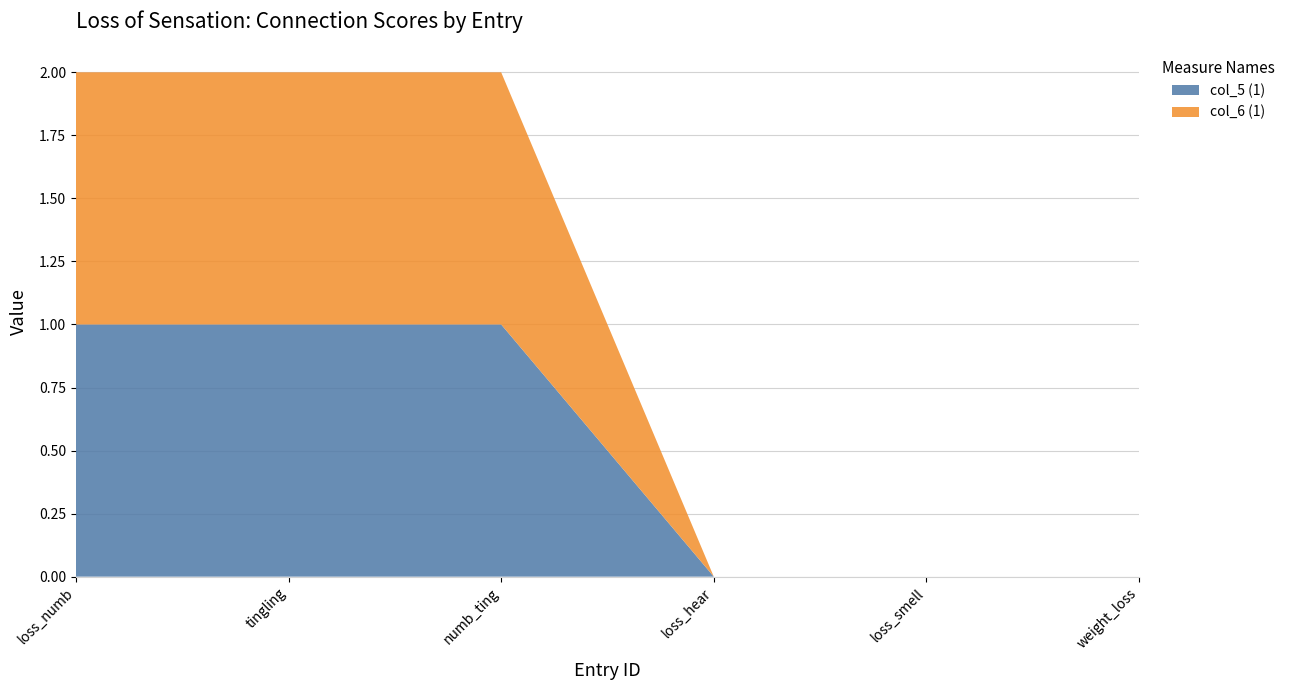

Reading right to left, transcribe all the data shown in this chart.

col_5 (1): 2646:2854=0	2646:2960=0	2646:2961=0	2646:2639=1	2646:2640=1	2646:2652=1
col_6 (1): 2646:2854=0	2646:2960=0	2646:2961=0	2646:2639=1	2646:2640=1	2646:2652=1